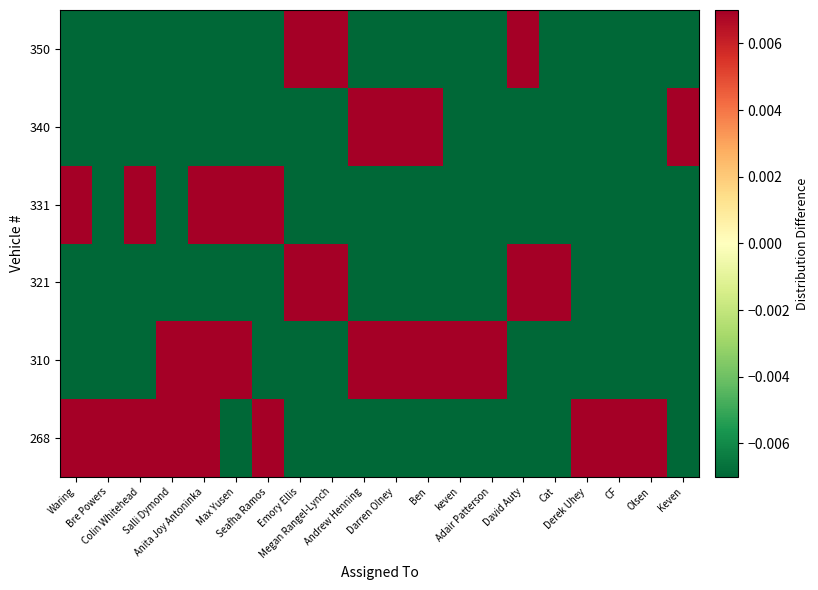

What is the maximum value shown in the chart?

0.2